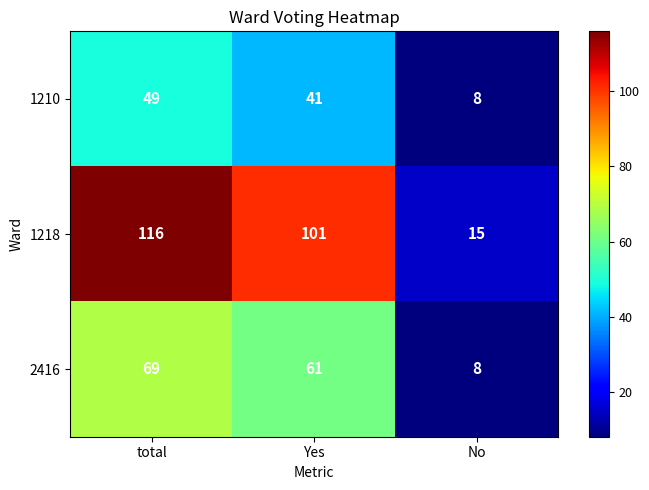

The 2416 series shows 69 at total. True or false?

True